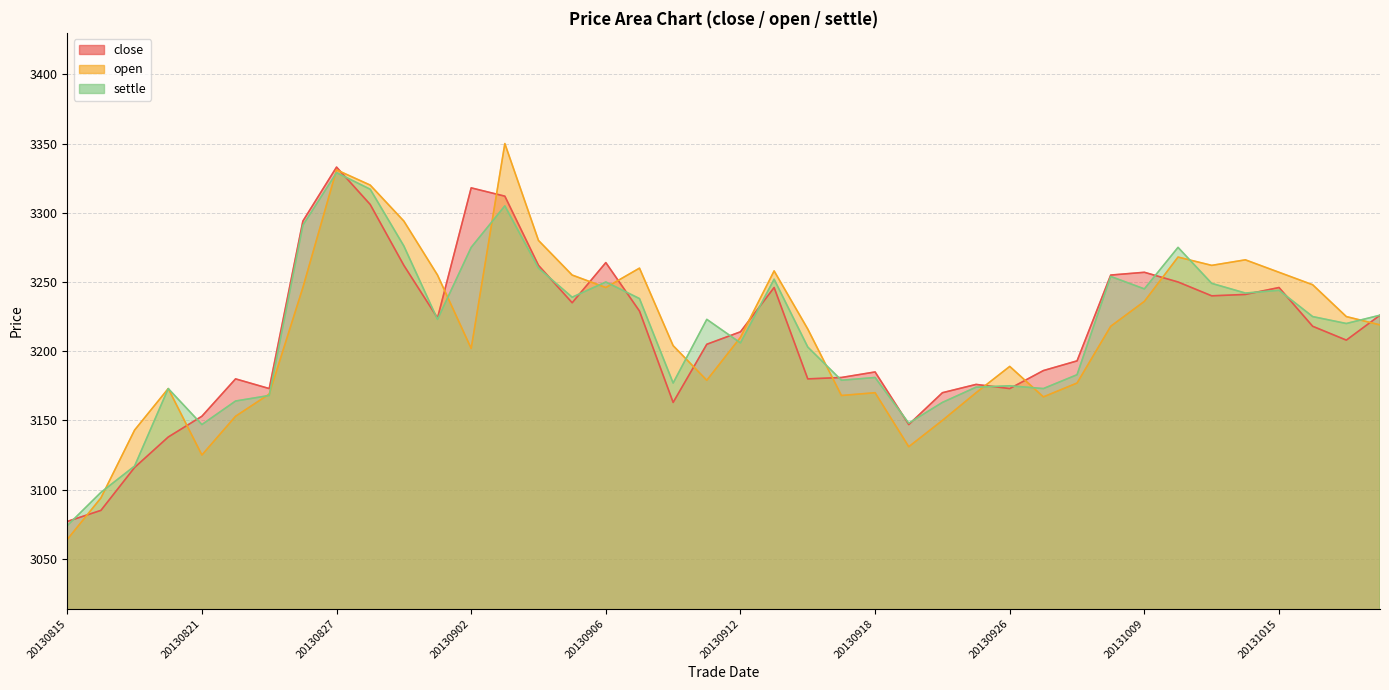

What is the total value across all series at 20130910?

9544